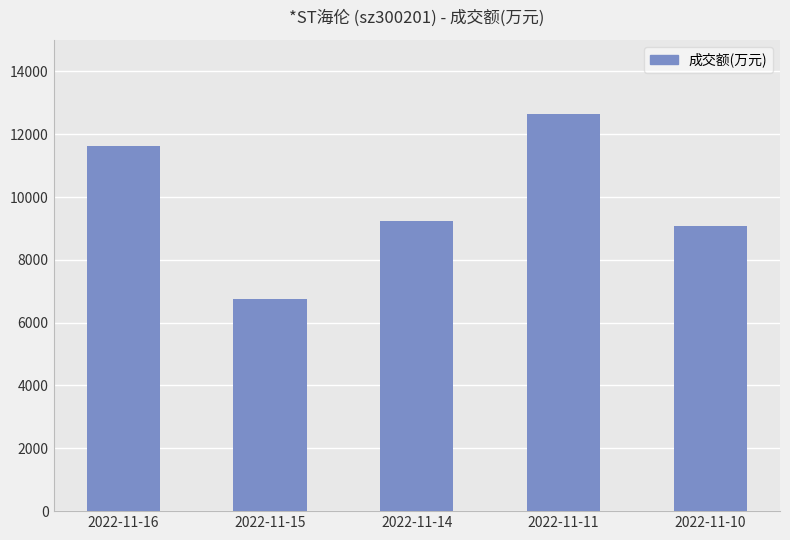

What is the average value?

9862